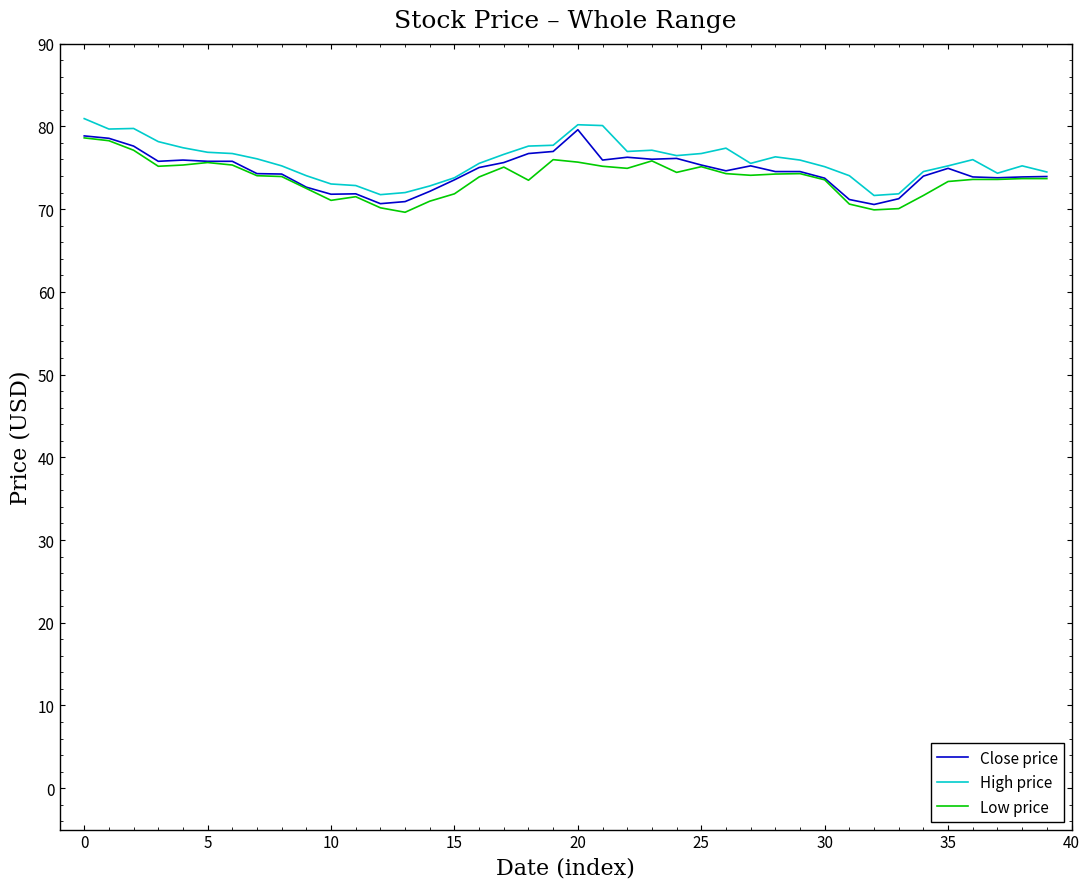

Which series has the largest total across all categories?

High price